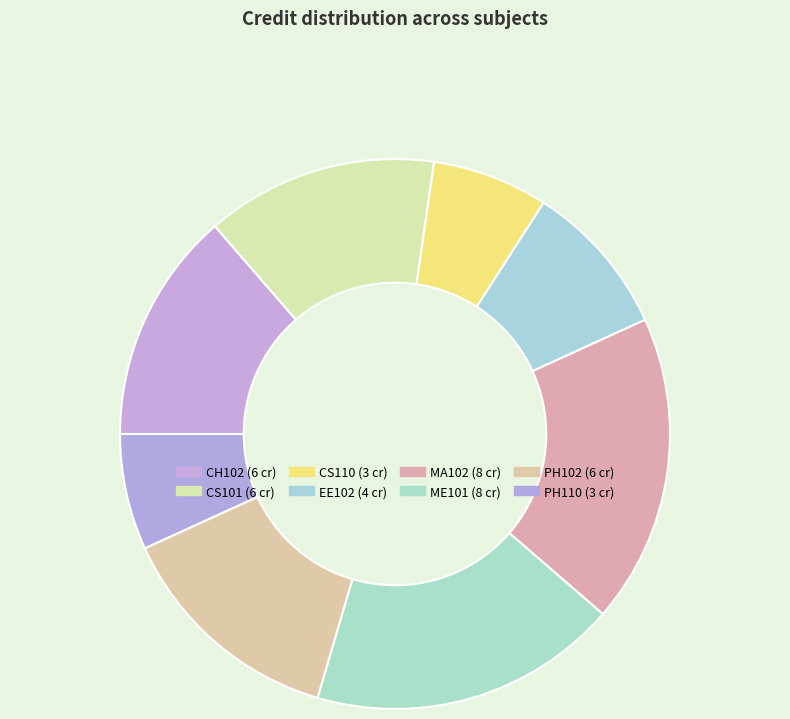

The CS101 slice represents 28% of the pie. True or false?

False